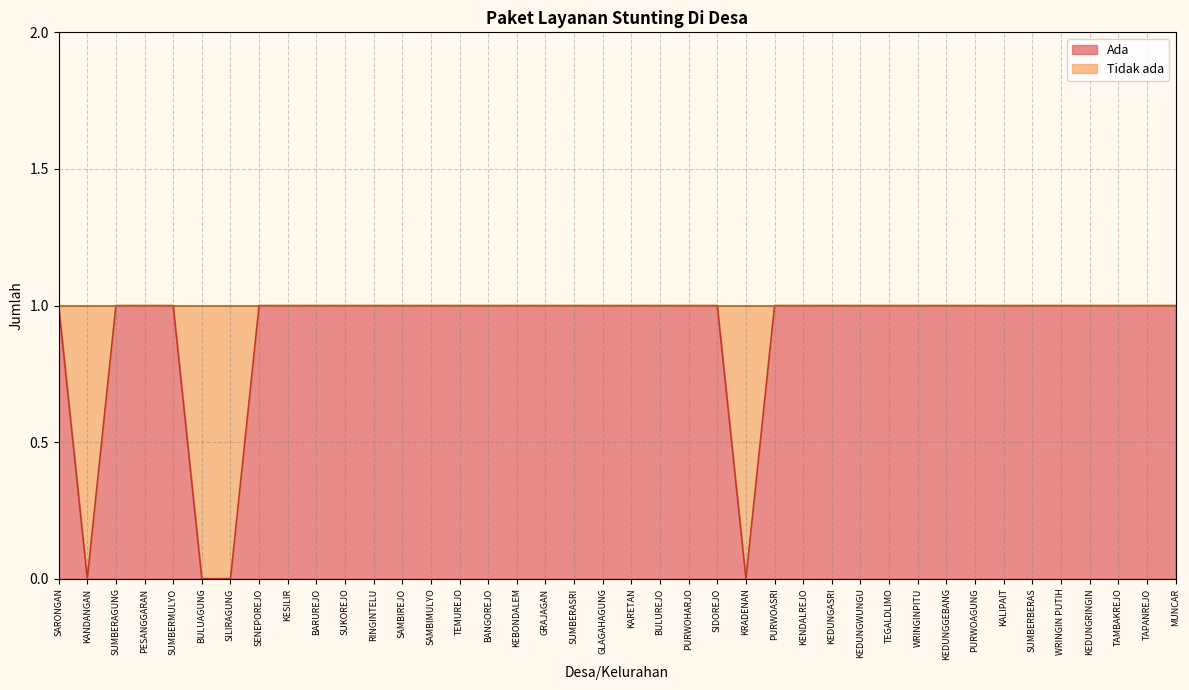

What is the label of the 9th point from the right?

KEDUNGGEBANG